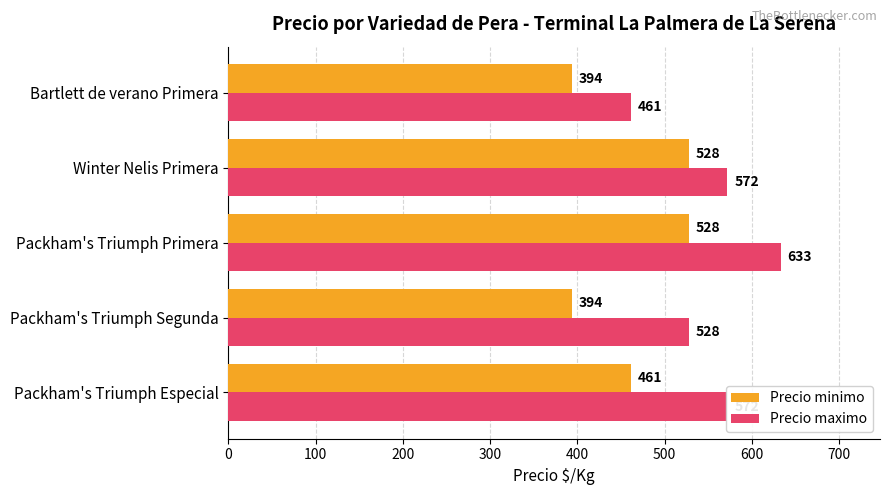

True or false: Precio maximo has a value of 461 at Bartlett de verano Primera.

True